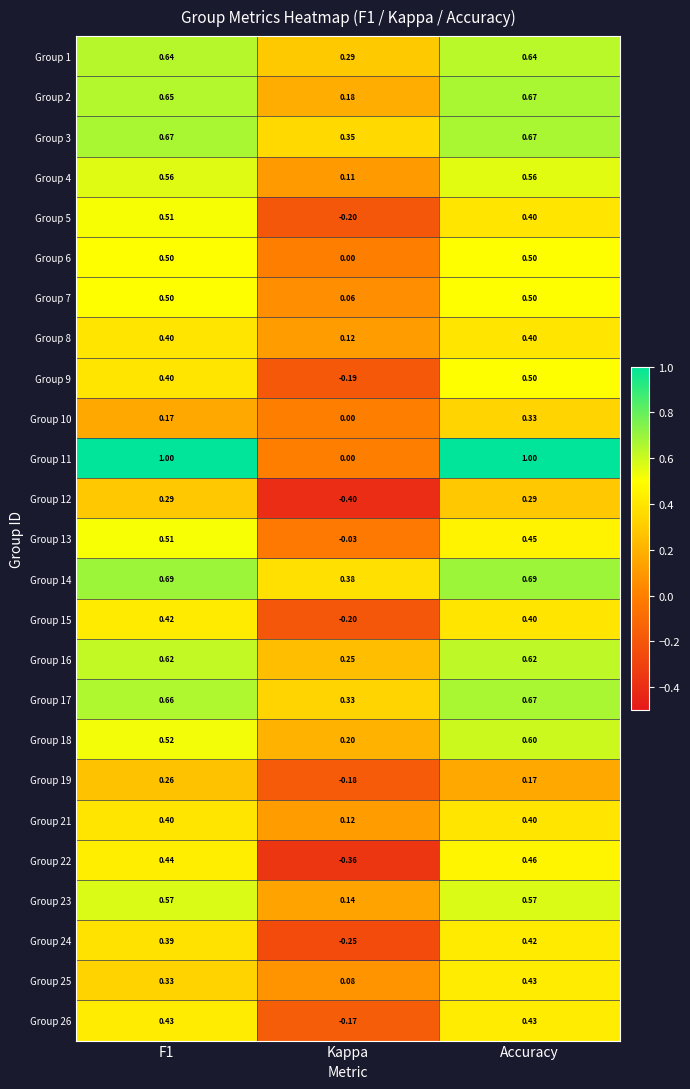

At how many categories does at least one series exceed 0?

3